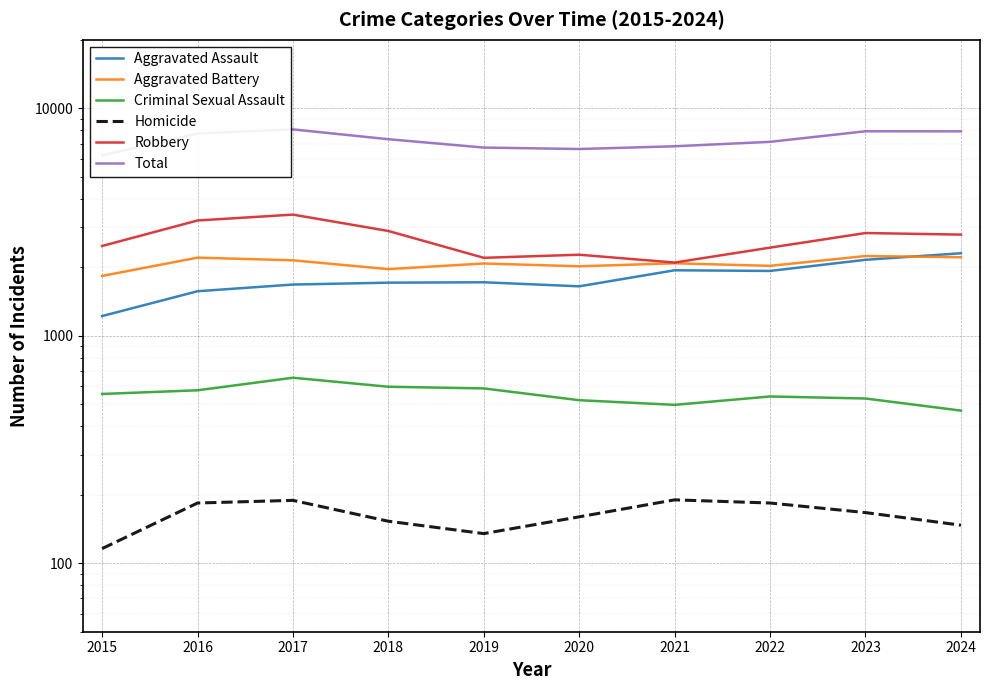

What is the average value of the Robbery series?

2662